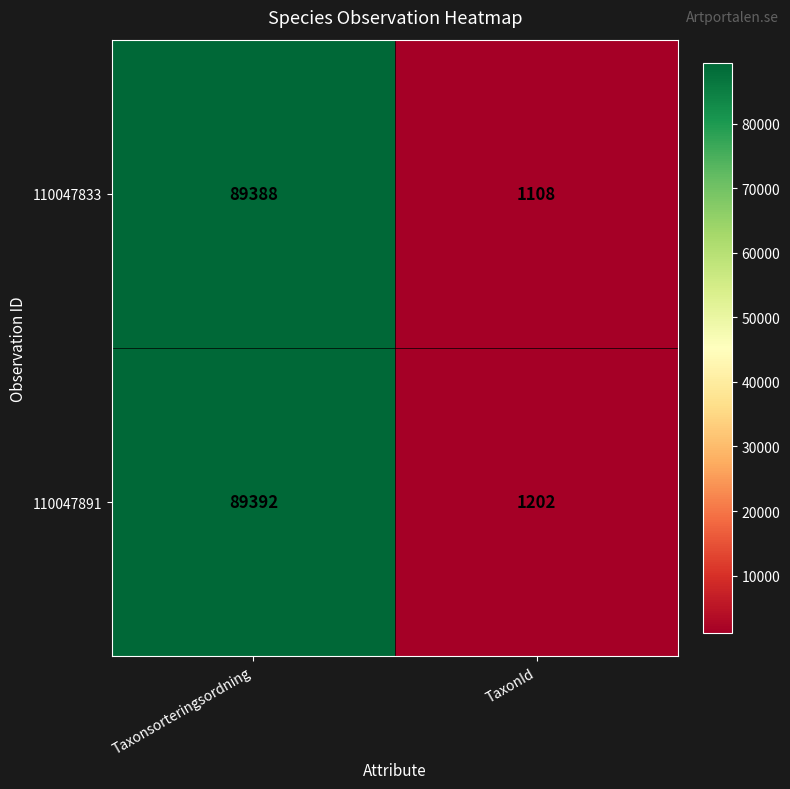

What is the spread (max minus min) of values at Taxonsorteringsordning?

4